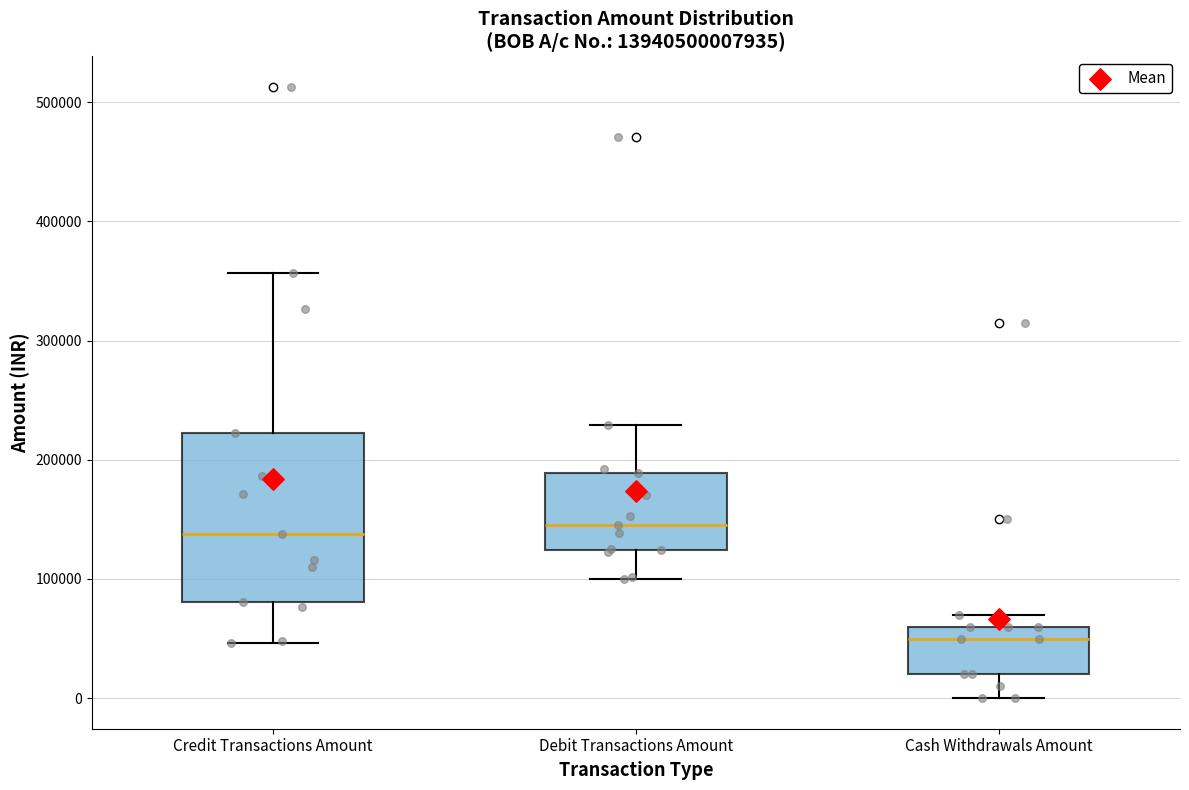

Reading left to right, transcribe this box plot: for each box, give where its median line is, the range the box spans, and where its two whiskers end, as read against the y-axis. The values are not printed on the chart, so give them approximately, as read against the axis.

Credit Transactions Amount: median 140000, box 80000 to 220000, whiskers 50000 to 360000
Debit Transactions Amount: median 150000, box 120000 to 190000, whiskers 100000 to 230000
Cash Withdrawals Amount: median 50000, box 20000 to 60000, whiskers 0 to 70000